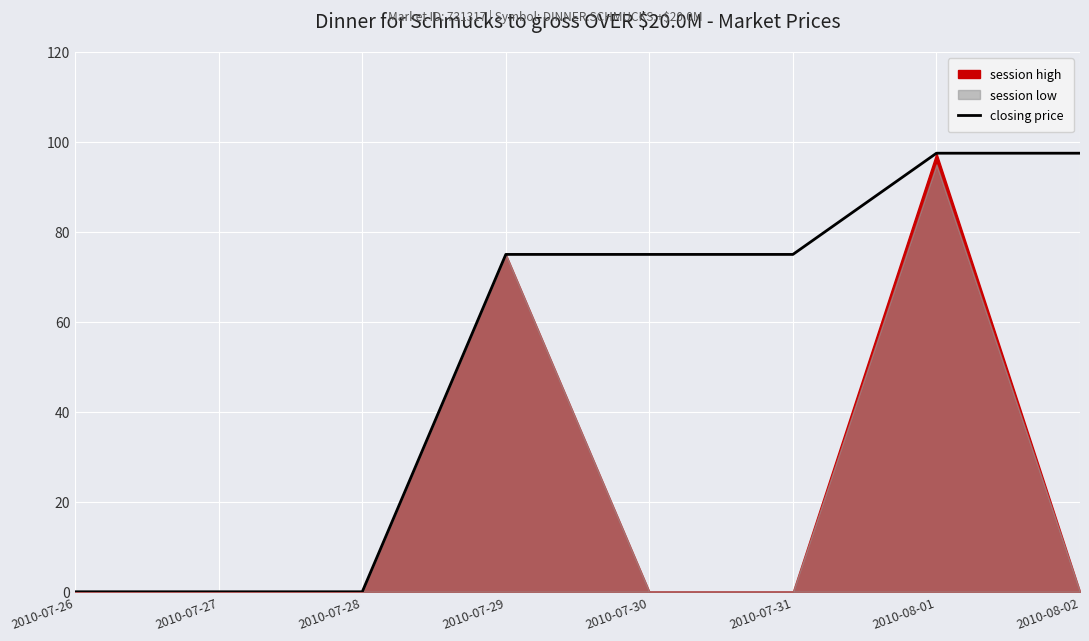

What is the sum of all values?

420.0